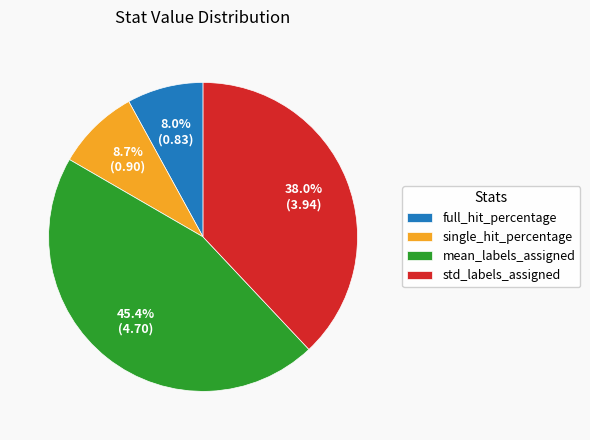

Does mean_labels_assigned account for over 50% of the chart?

No